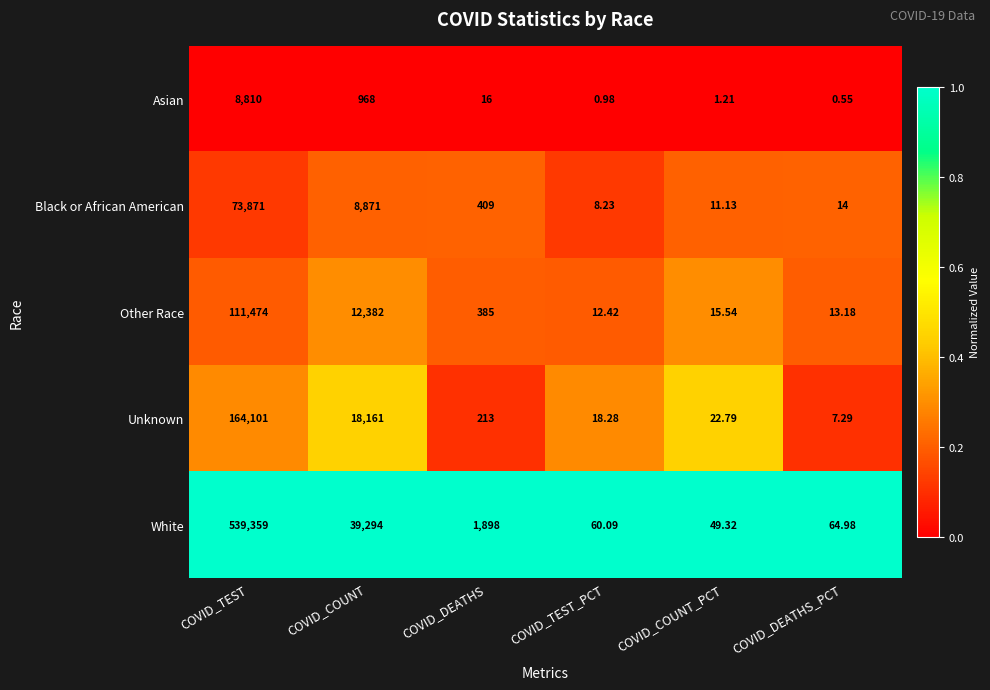

Which series changed the most between COVID_TEST and COVID_DEATHS_PCT?

White